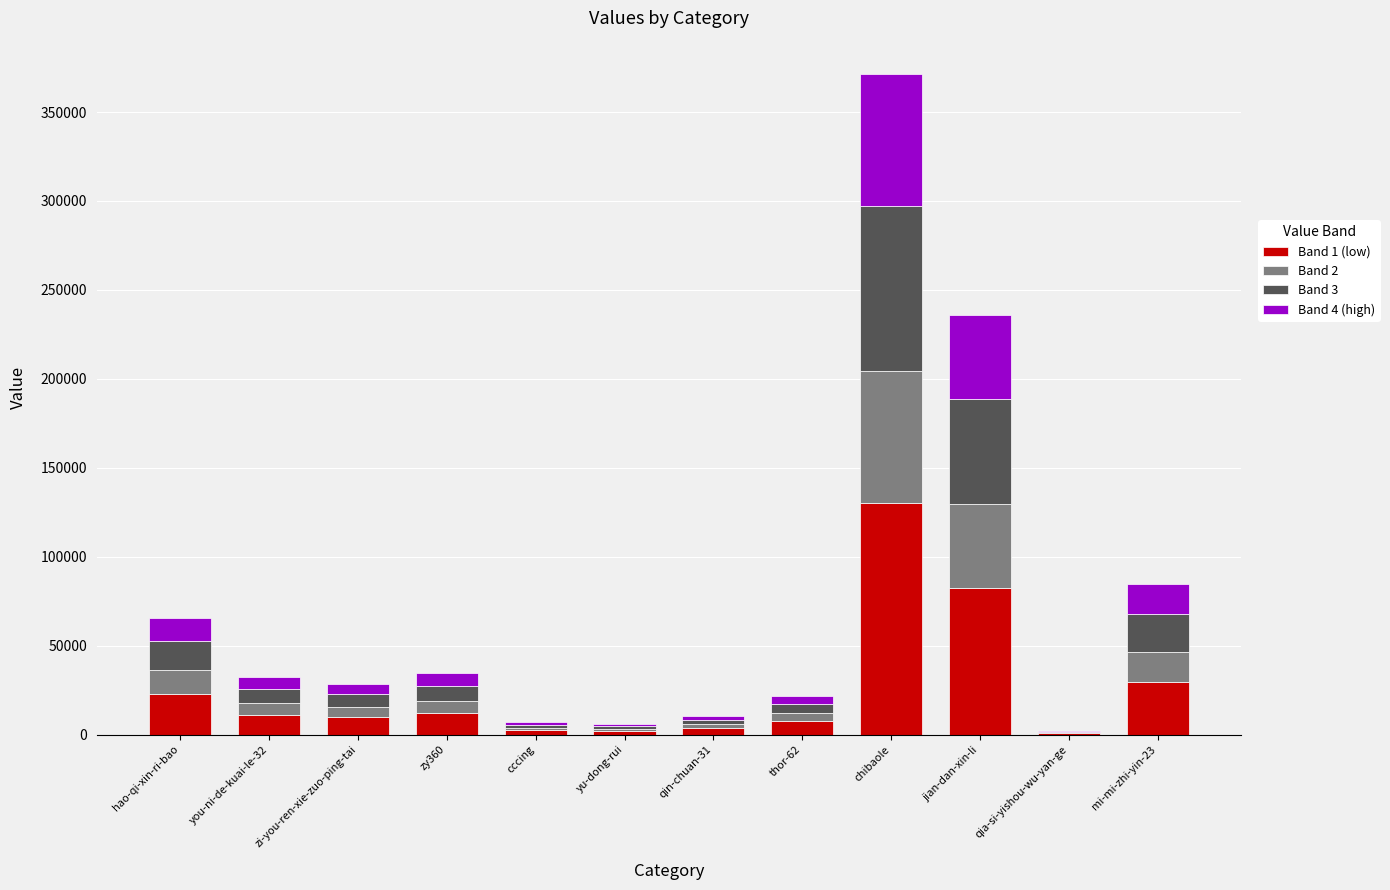

The Band 1 (low) series shows 111932.1 at jian-dan-xin-li. True or false?

False